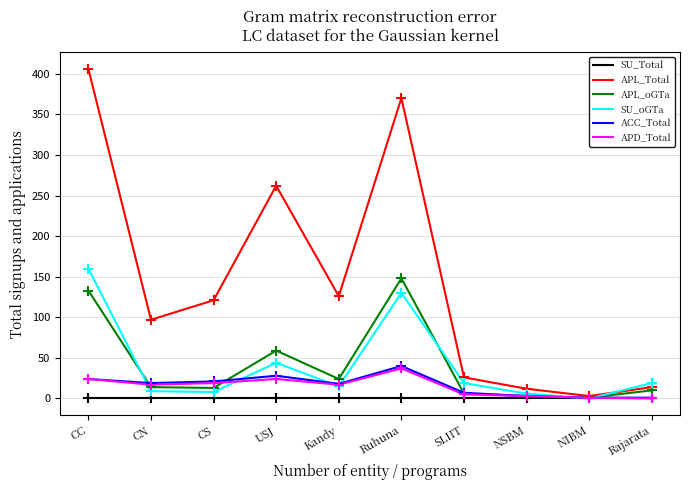

Which series has the largest total across all categories?

APL_Total